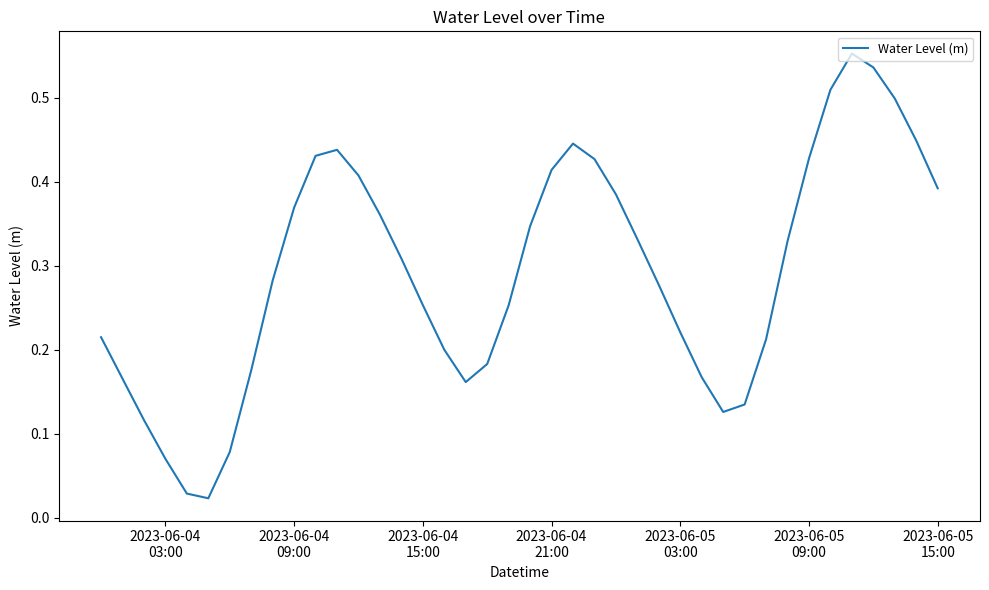

How many lines are shown in the chart?

1